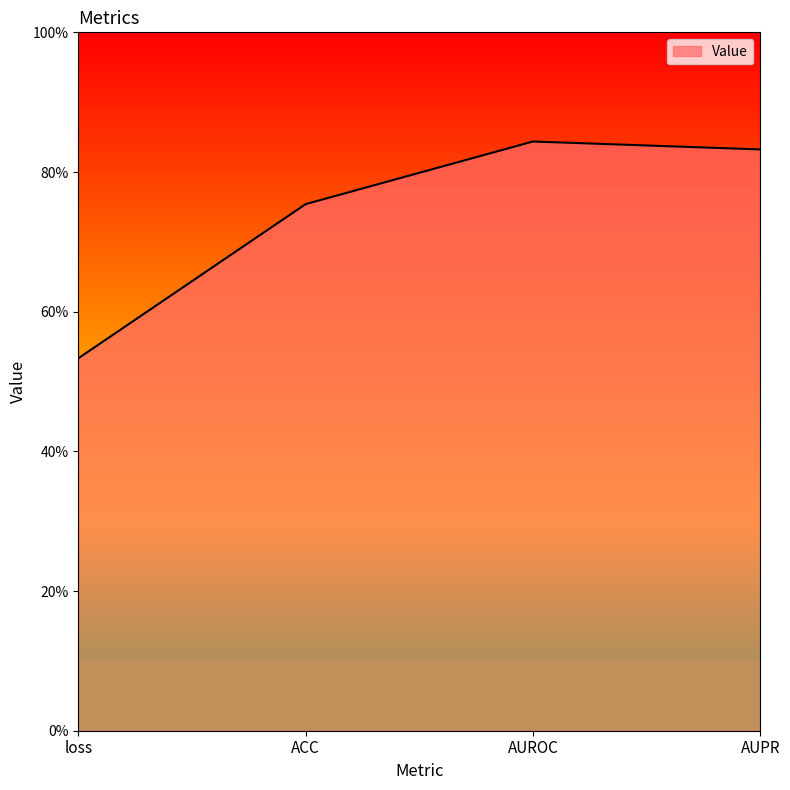

Is this an area chart (filled region under the line)?

Yes